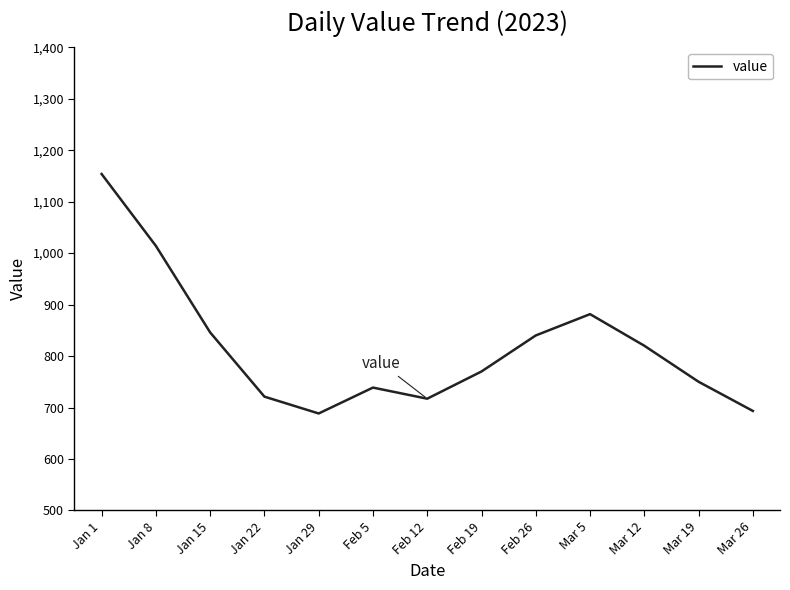

True or false: the data shows 1252.9 at Feb 12.

False